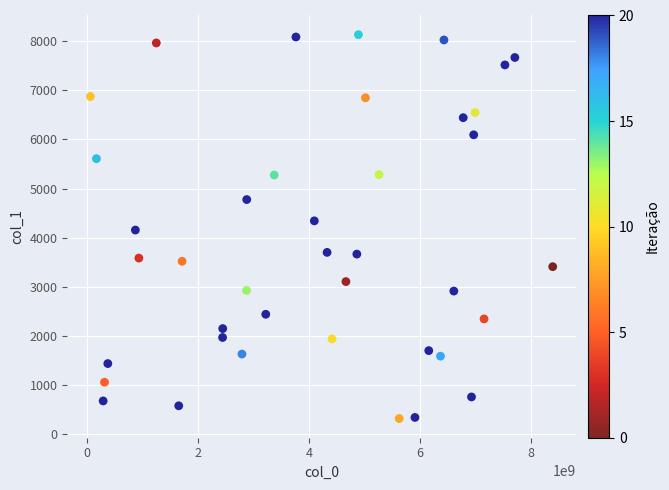

What is the range of X values (max minus min)?

8335383423